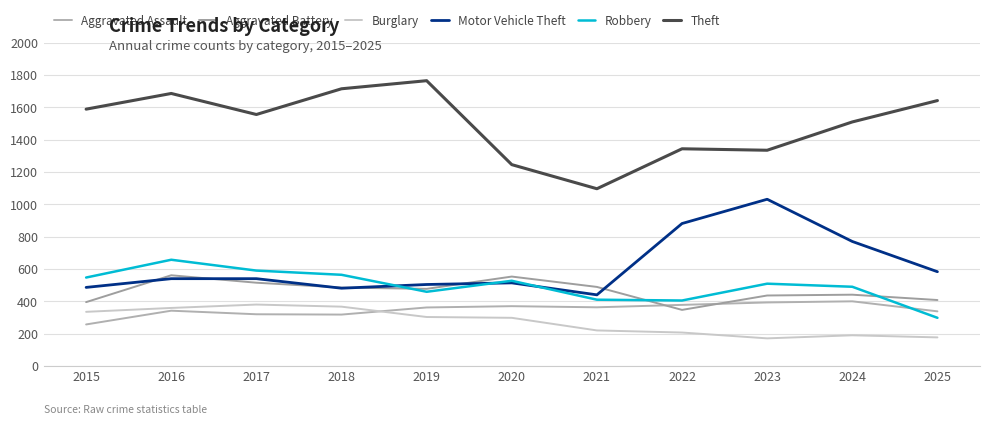

True or false: Motor Vehicle Theft has a value of 710 at 2016.

False